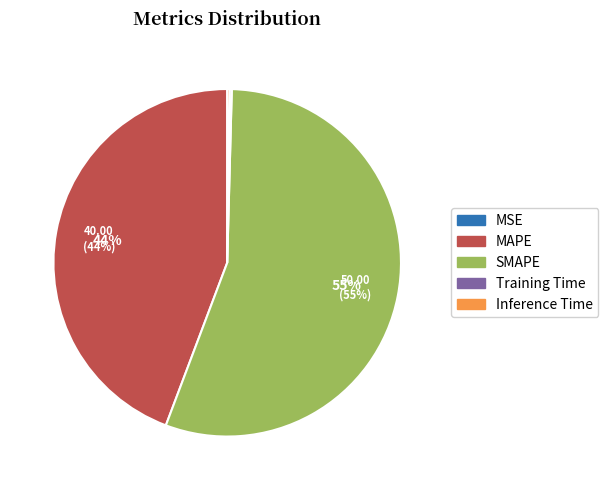

To the nearest percent, what percentage of the pie is MAPE?

44%